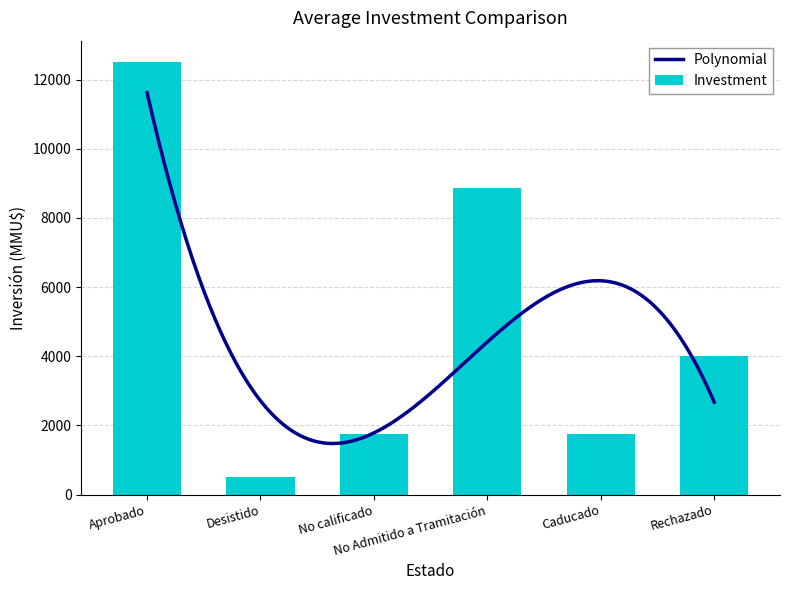

What is the maximum value for Polynomial?

11623.0